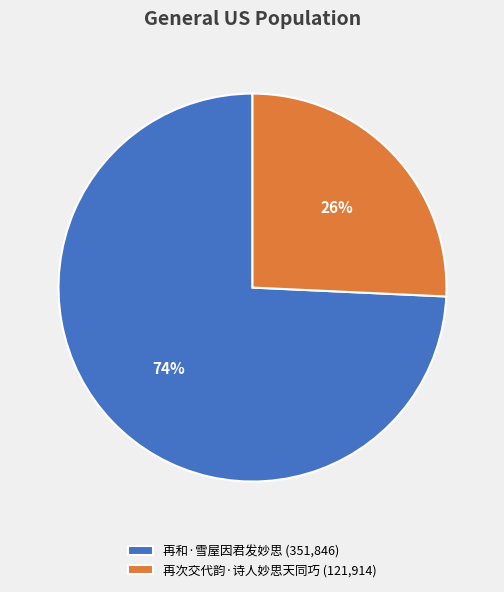

Which category has the biggest portion of the pie?

再和·雪屋因君发妙思